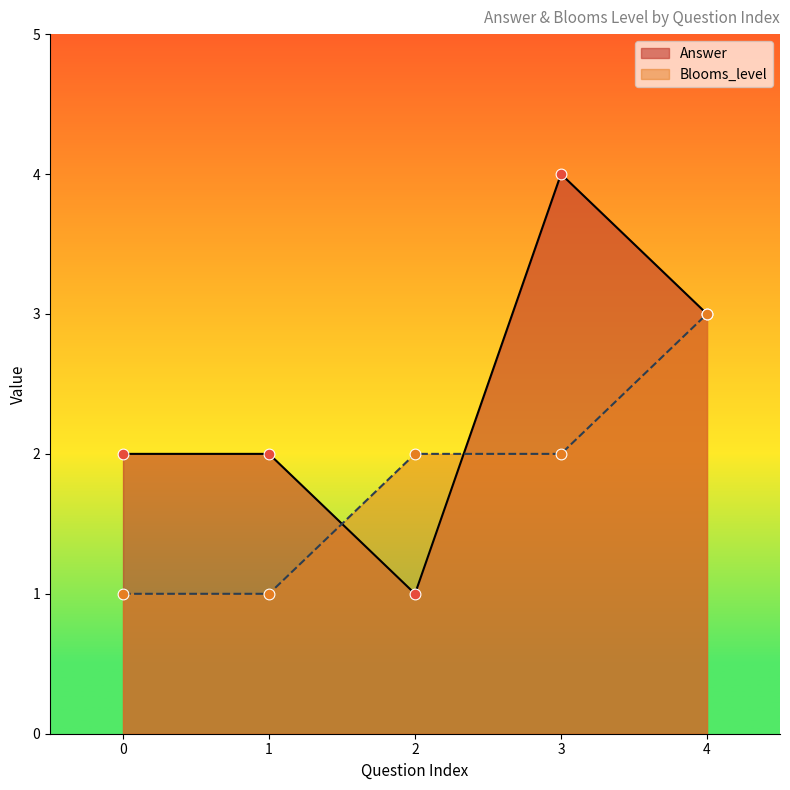

At how many categories does at least one series exceed 2?

2